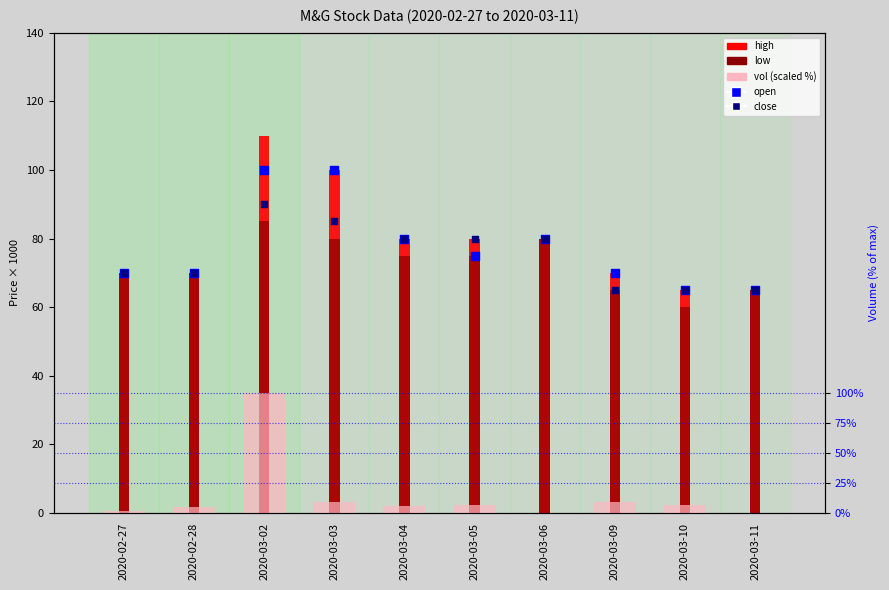

What are all the series names shown in the legend?

high, low, open, close, vol (scaled %)